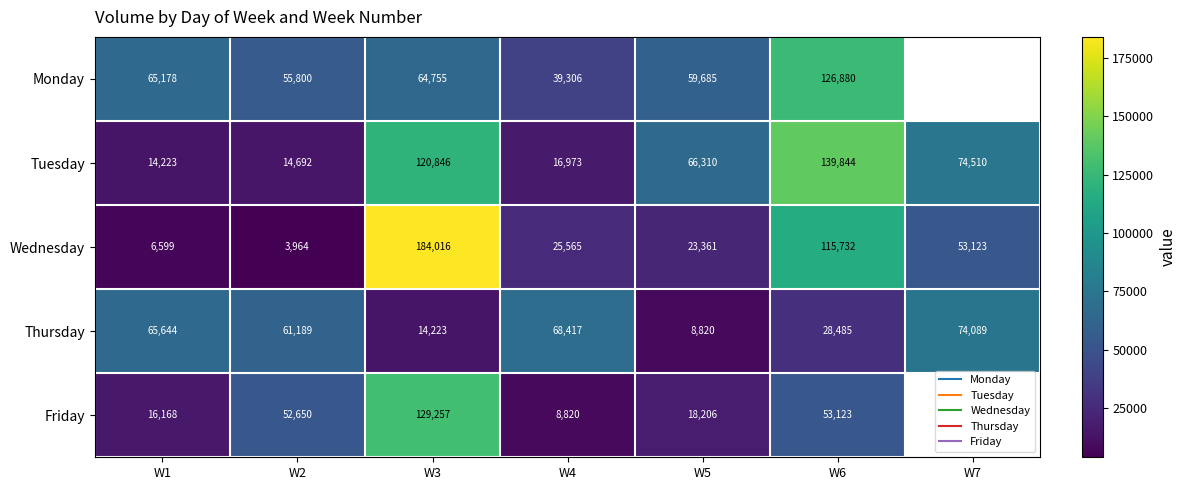

What is the greatest value displayed?

184016.0